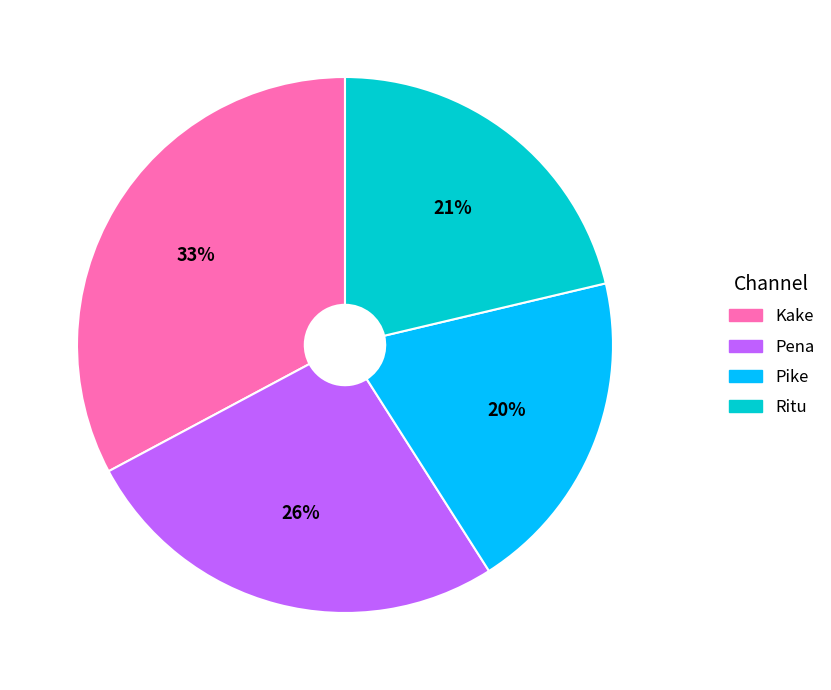

Do Pena and Pike together represent more than half of the pie?

No